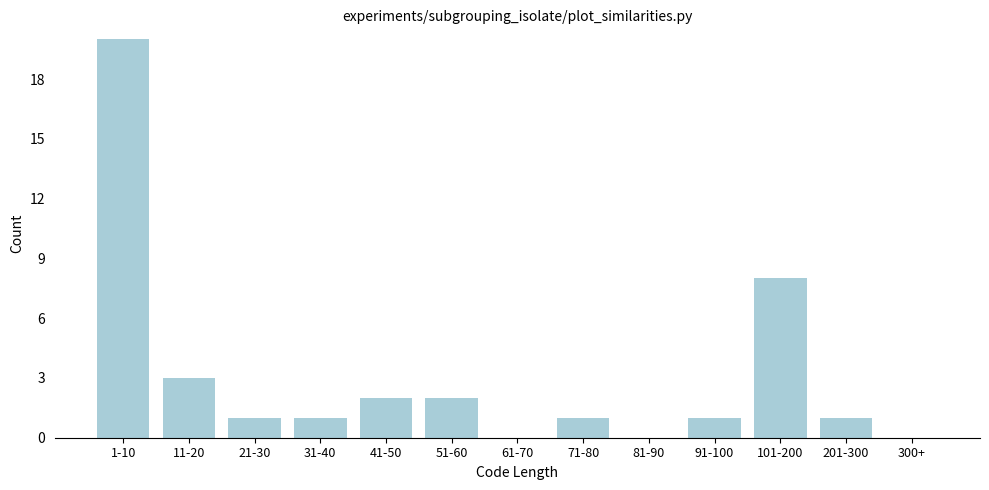

Reading right to left, transcribe all the data shown in this chart.

300+=0	201-300=1	101-200=8	91-100=1	81-90=0	71-80=1	61-70=0	51-60=2	41-50=2	31-40=1	21-30=1	11-20=3	1-10=20